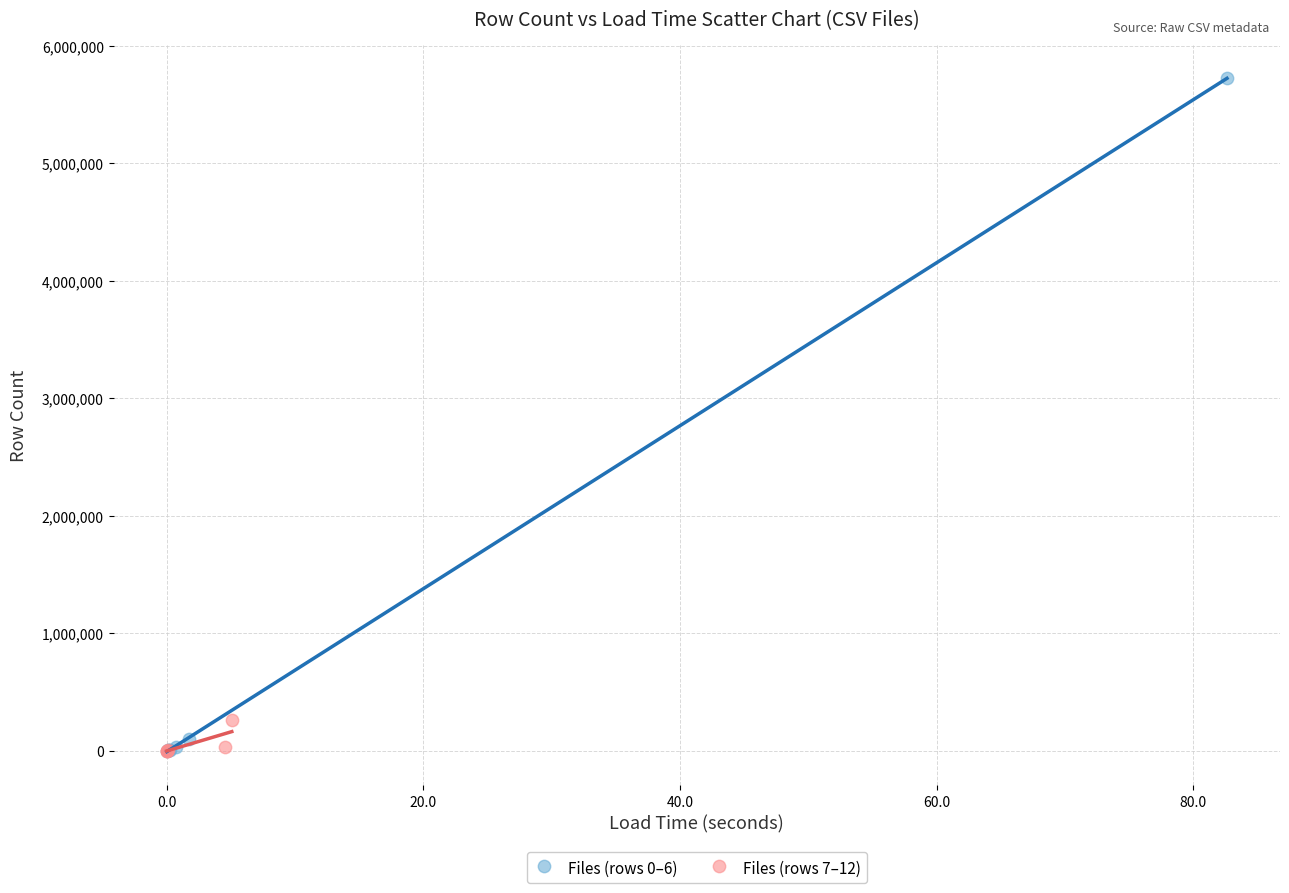

Which series has the largest Y range (max minus min)?

Files (rows 0–6)